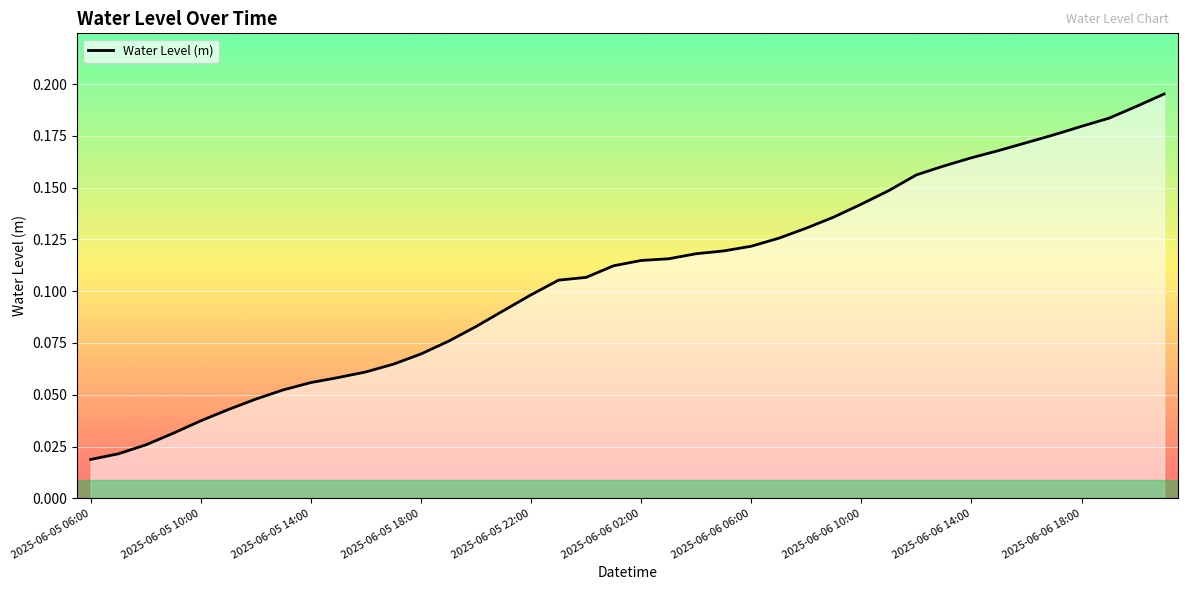

Does the chart have visible grid lines?

Yes